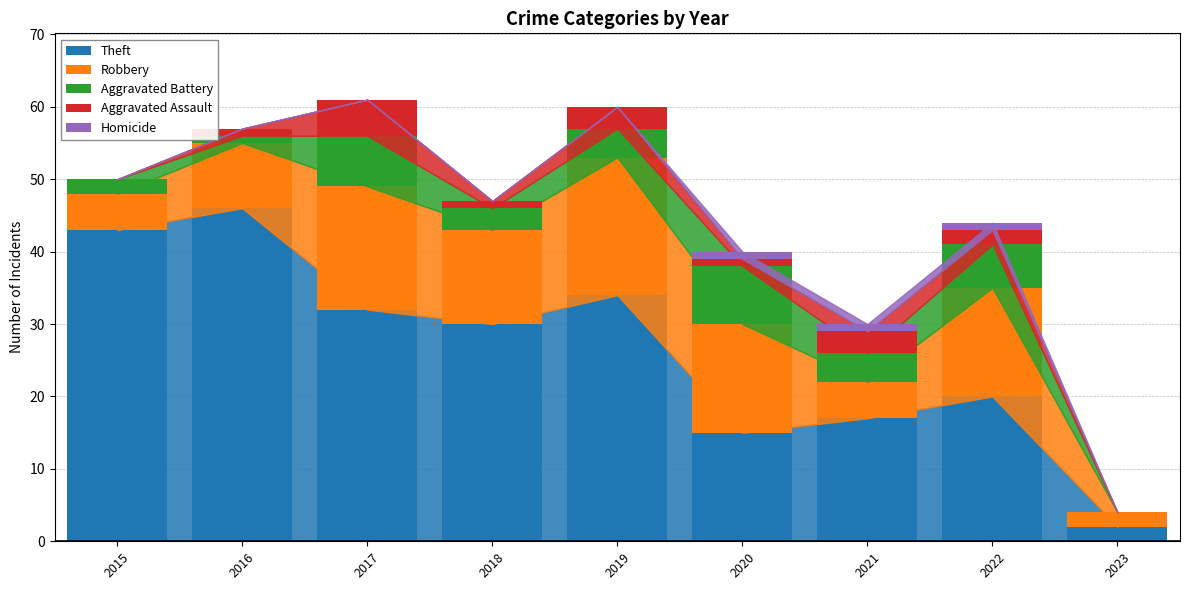

Is it true that Theft equals 60 at 2019?

False